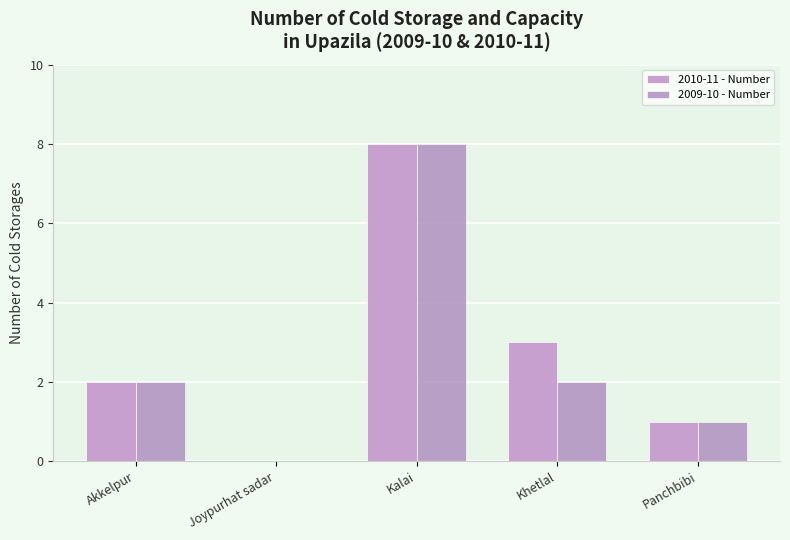

What is the sum of the 2009-10 - Number values at Kalai and Akkelpur?

10